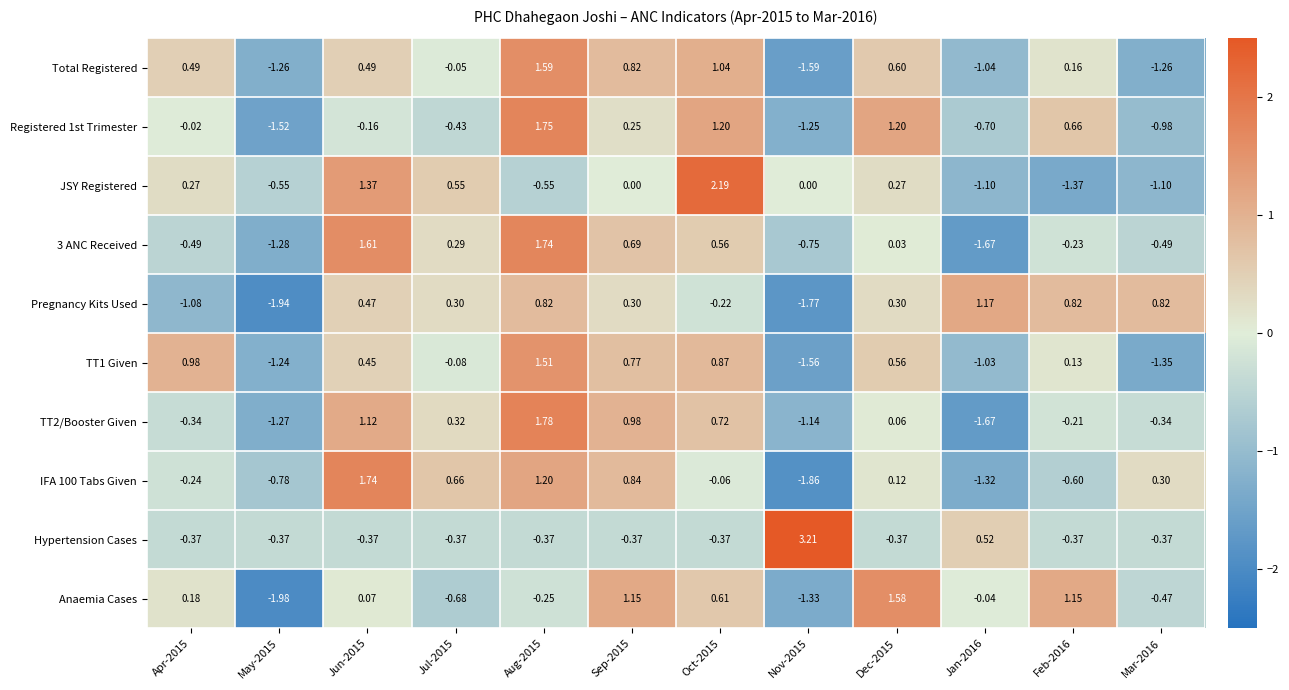

Is the value of TT1 Given at Feb-2016 greater than the value of Pregnancy Kits Used at Feb-2016?

No